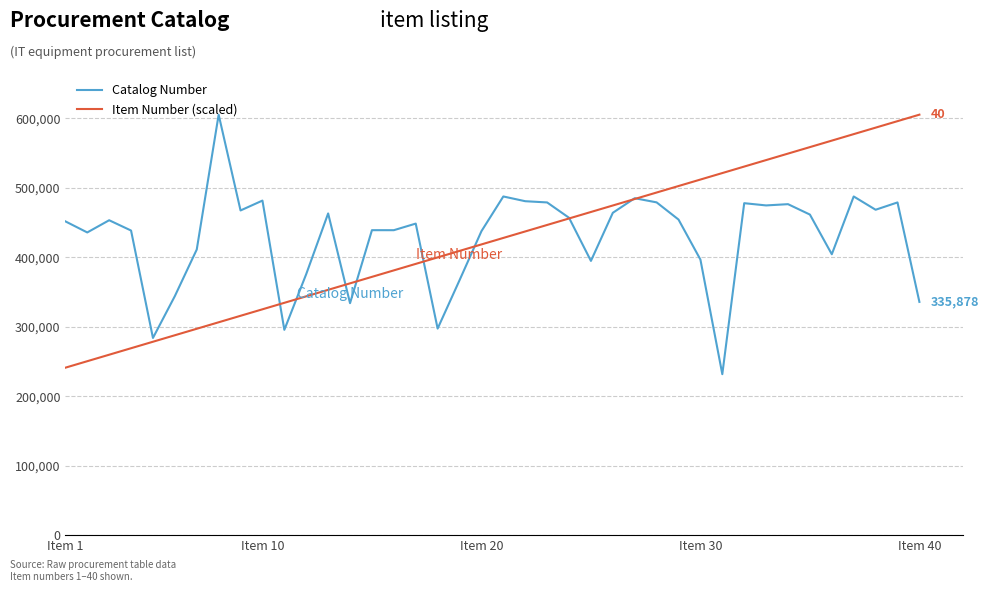

What is the highest value of the Item Number (scaled) series?

605494.0